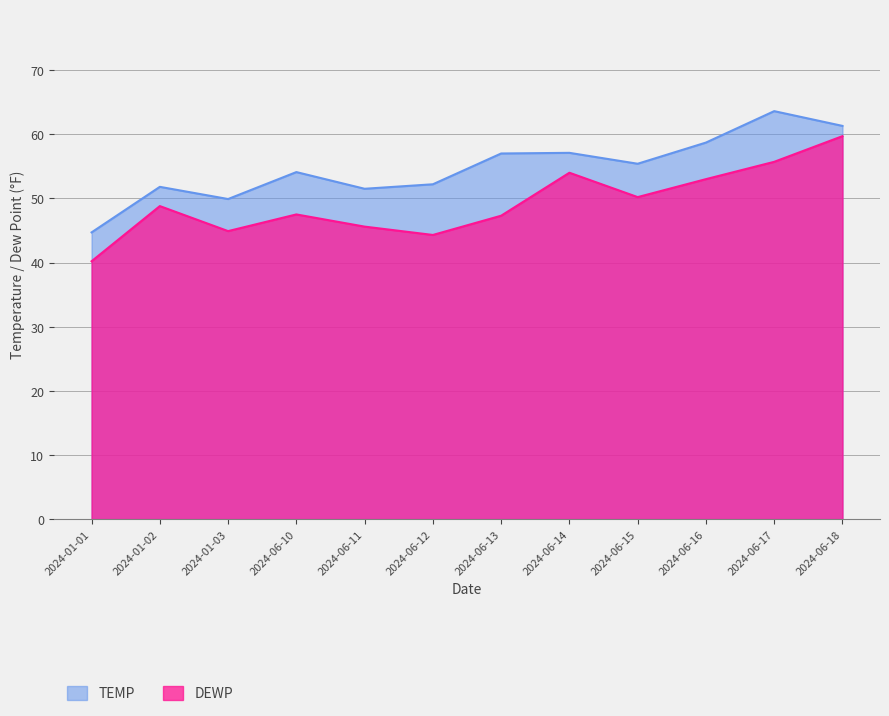

Where is the first local maximum for DEWP?

2024-01-02